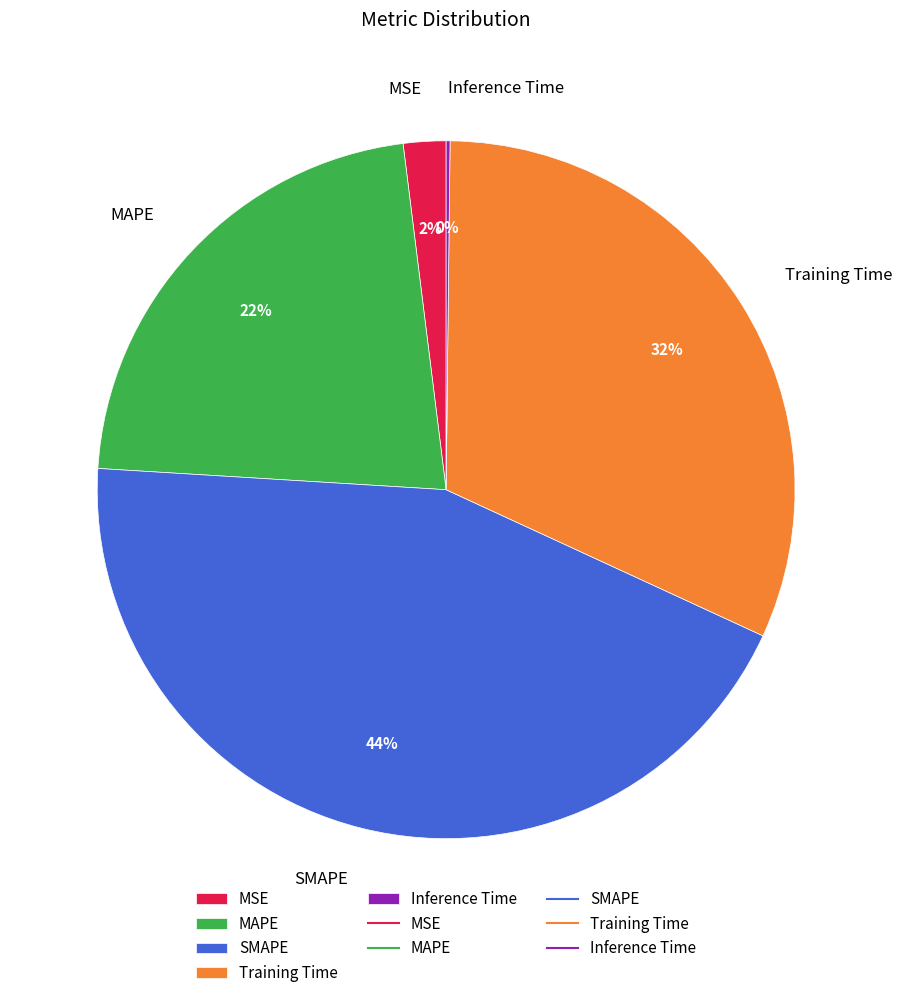

Does any single category account for the majority?

No